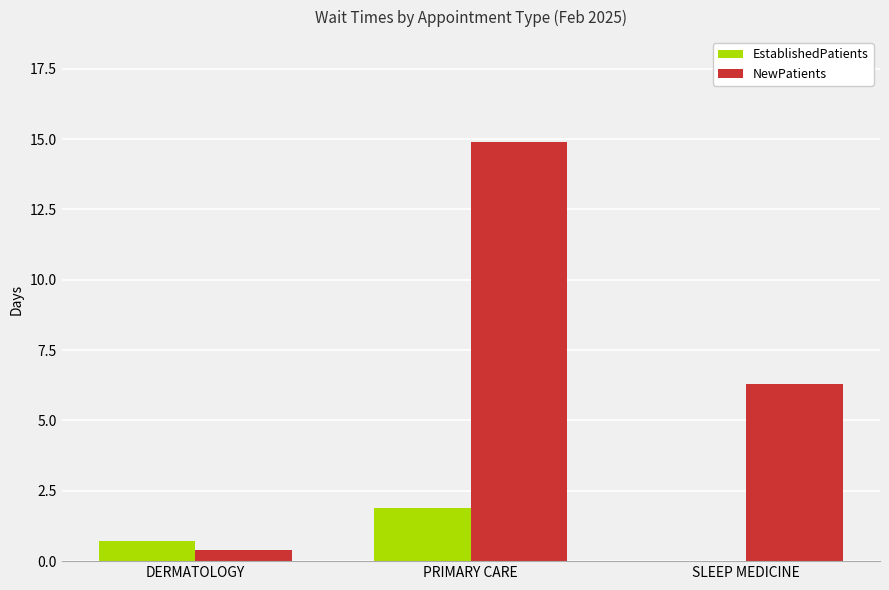

What is the maximum value shown in the chart?

14.9